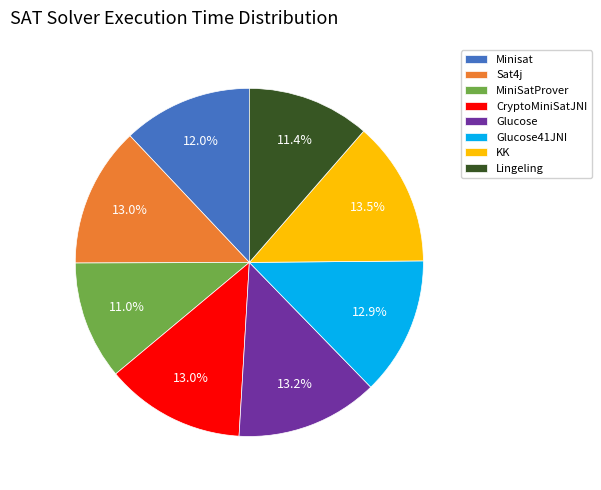

Does Lingeling represent more than half of the total?

No